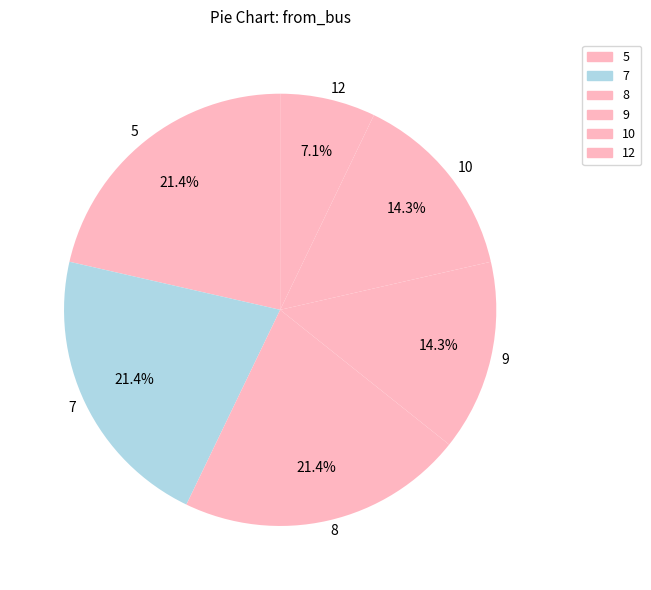

What percentage is NOT represented by 10?

85.7%